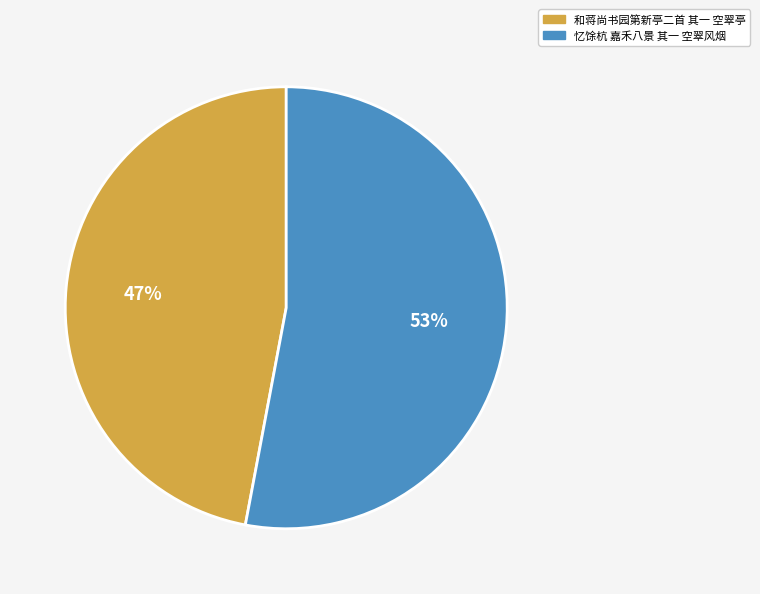

Which slice is the largest?

忆馀杭 嘉禾八景 其一 空翠风烟